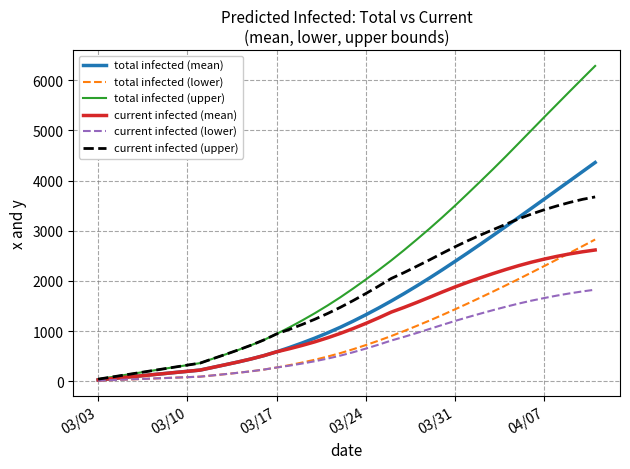

What is the maximum value shown in the chart?

6284